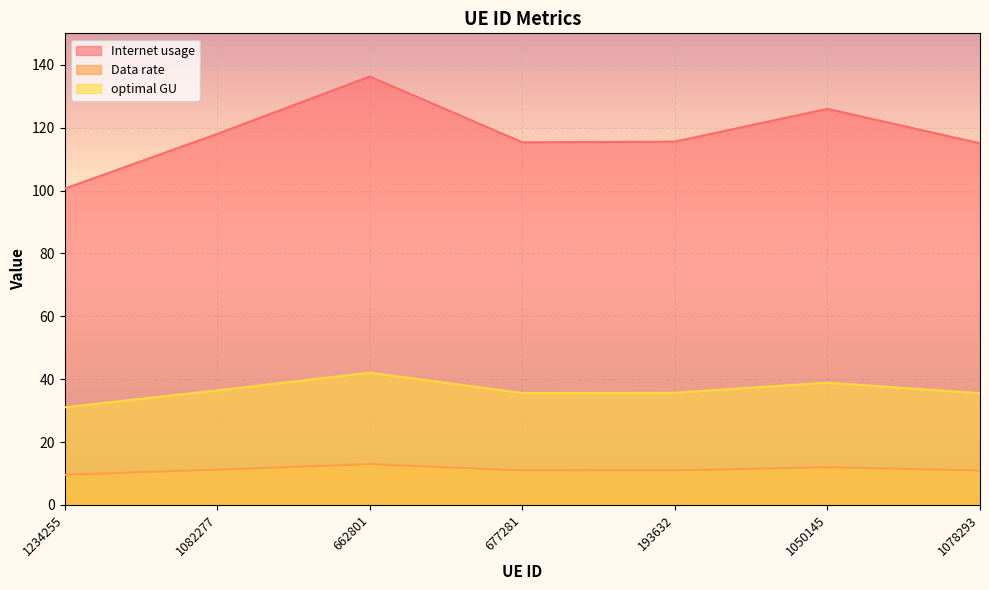

What are all the series names shown in the legend?

Internet usage, Data rate, optimal GU